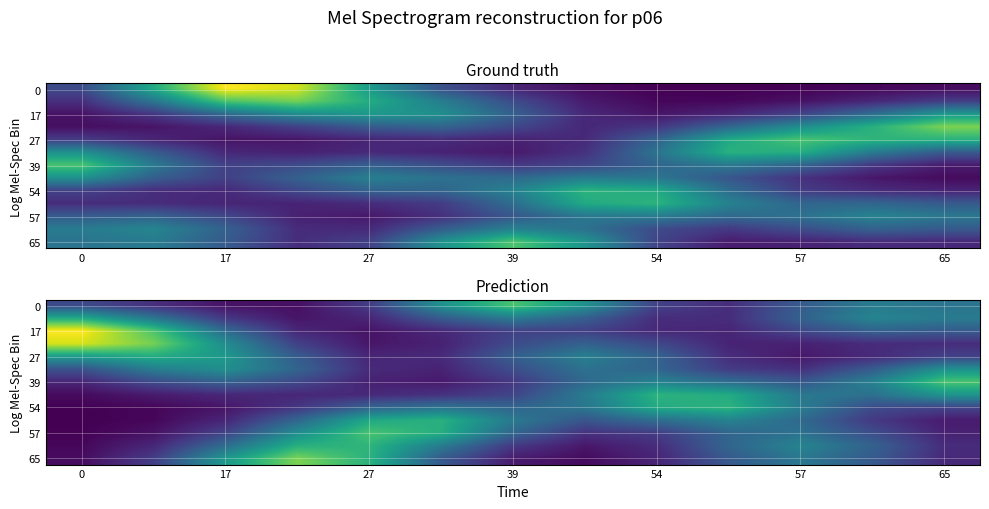

Count the number of categories in the chart.

13